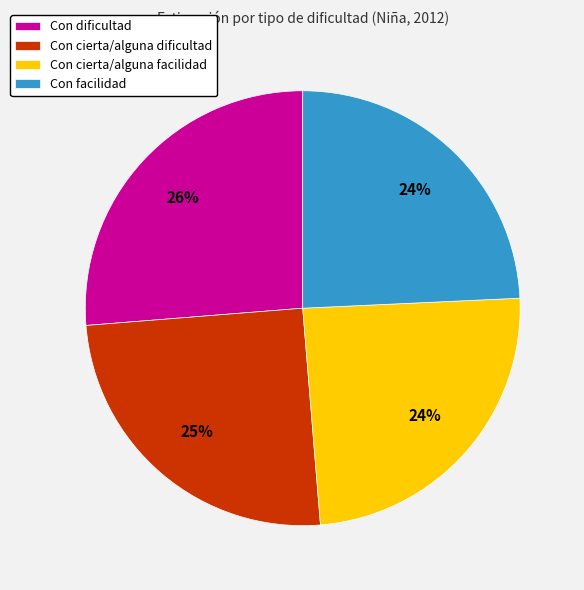

To the nearest percent, what portion does Con dificultad represent?

26%